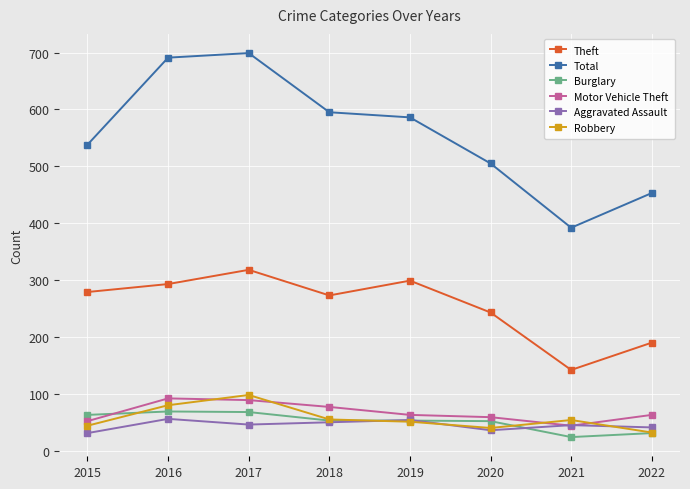

Count the number of data series in this chart.

6